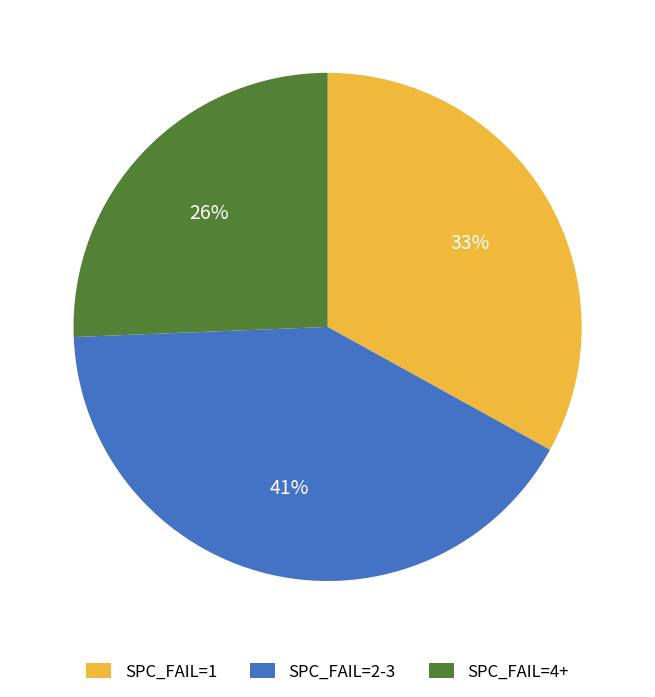

Is the sum of SPC_FAIL=2-3 and SPC_FAIL=4+ greater than half?

Yes